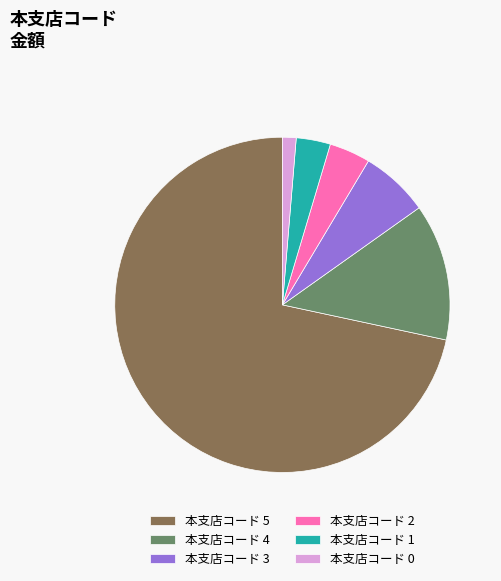

Is it true that 本支店コード 4 is 22% of the pie?

False